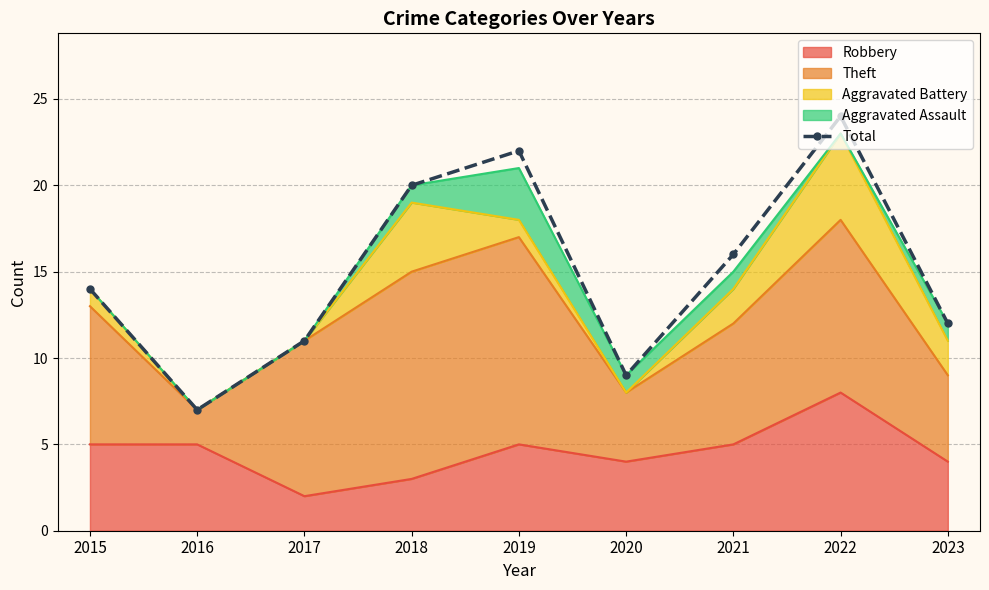

What is the value of the 7th point from the left?

16